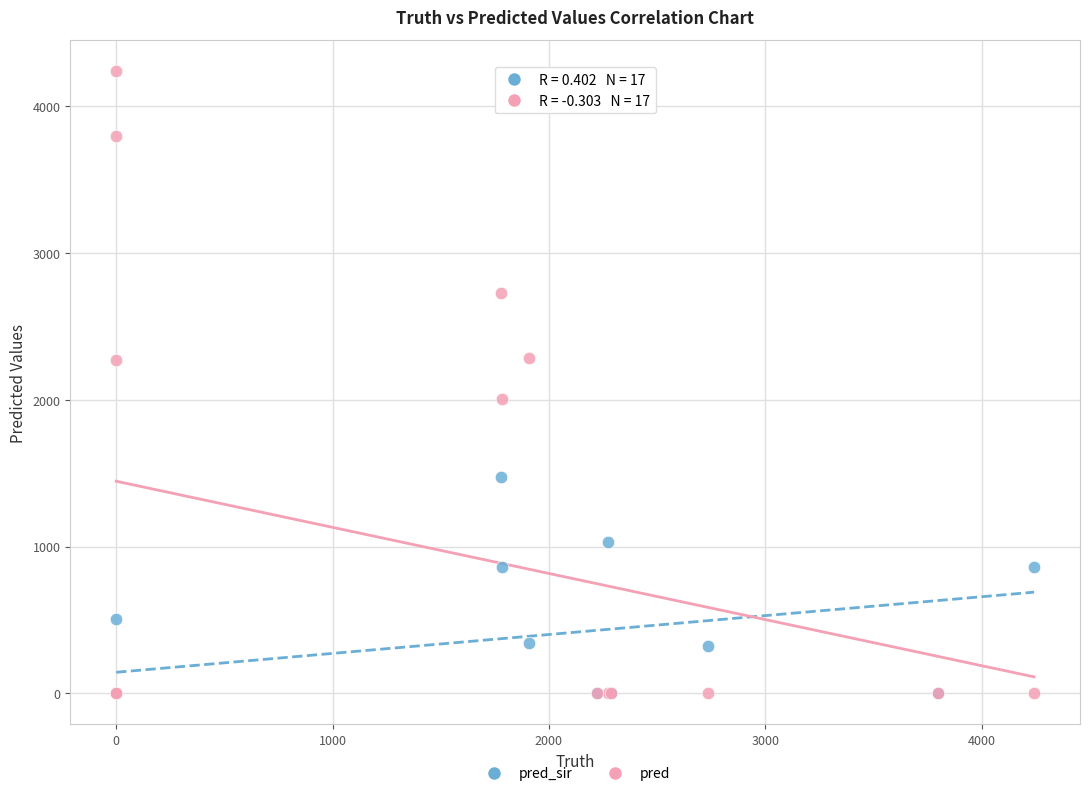

What are all the series names shown in the legend?

pred_sir, pred